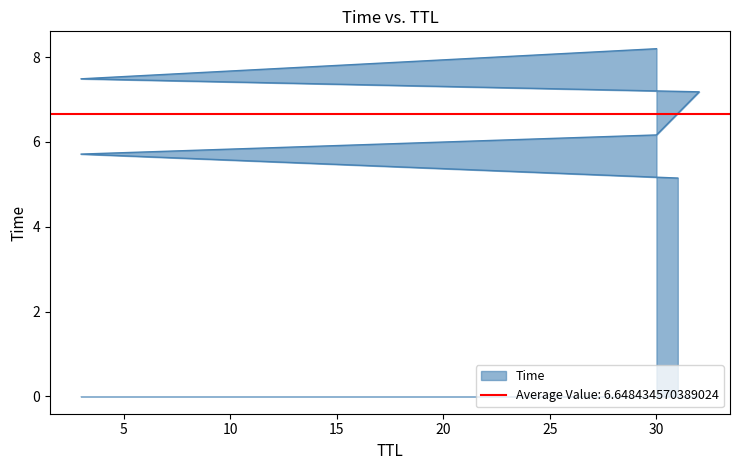

What is the value of the 6th point from the left?

6.2